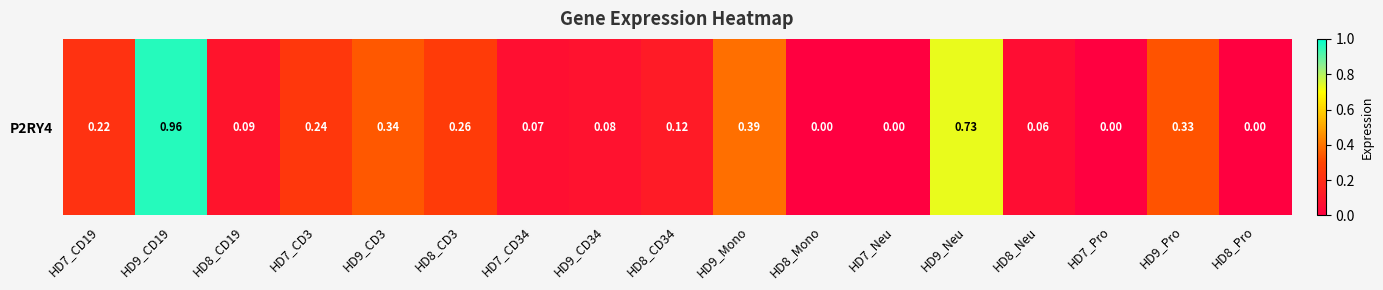

Reading right to left, transcribe all the data shown in this chart.

HD8_Pro=0.0	HD9_Pro=0.3	HD7_Pro=0.0	HD8_Neu=0.1	HD9_Neu=0.7	HD7_Neu=0.0	HD8_Mono=0.0	HD9_Mono=0.4	HD8_CD34=0.1	HD9_CD34=0.1	HD7_CD34=0.1	HD8_CD3=0.3	HD9_CD3=0.3	HD7_CD3=0.2	HD8_CD19=0.1	HD9_CD19=1.0	HD7_CD19=0.2